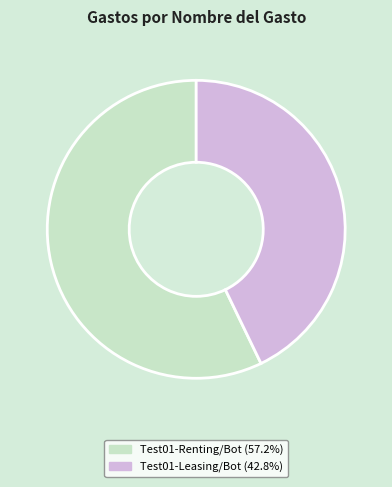

Does any single category account for the majority?

Yes